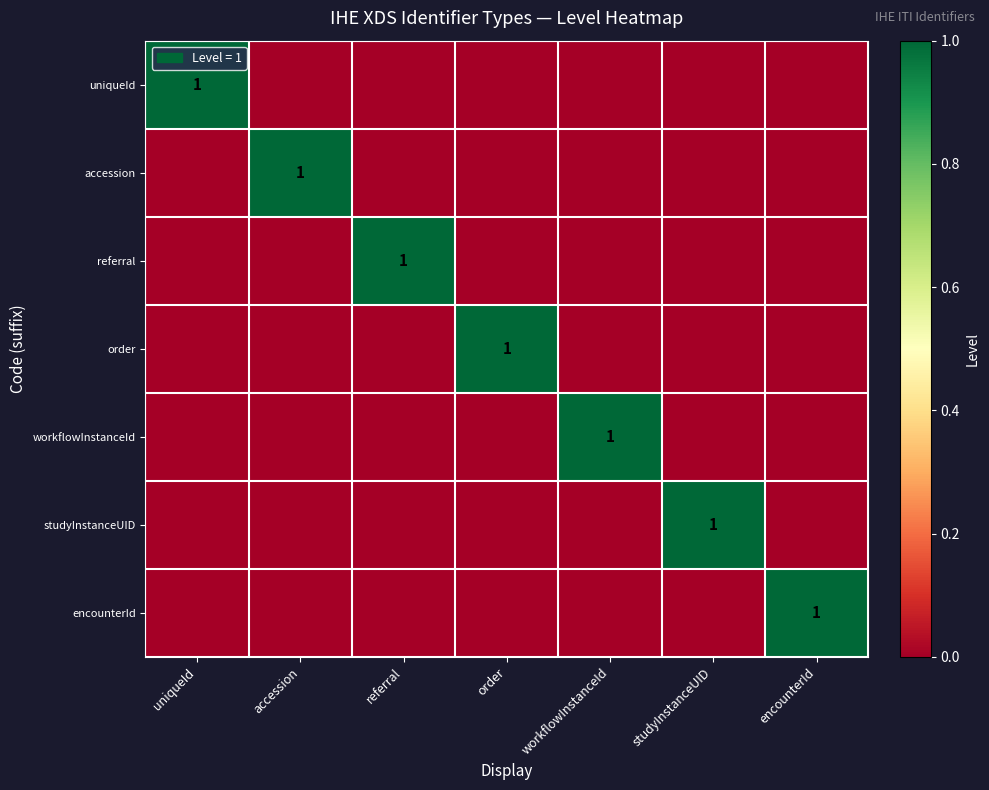

What is the spread (max minus min) of values at referral?

1